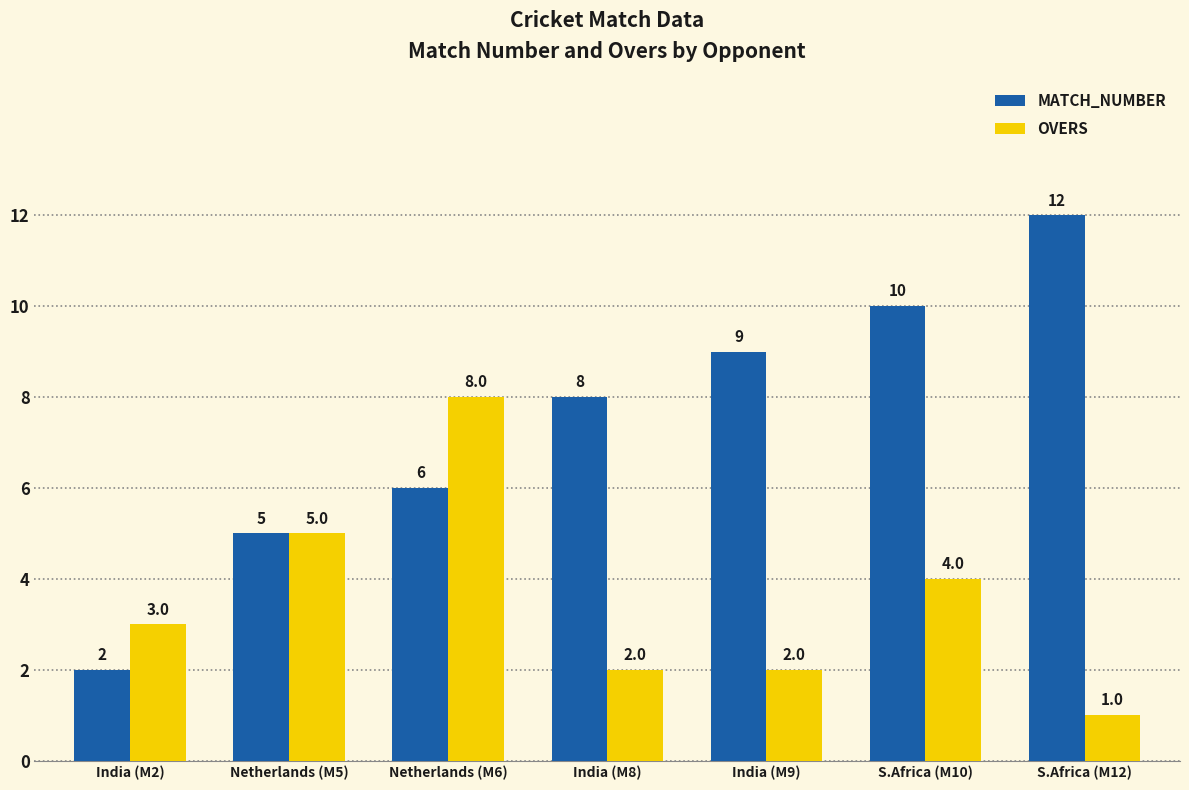

How many values in the OVERS series are below 3?

3